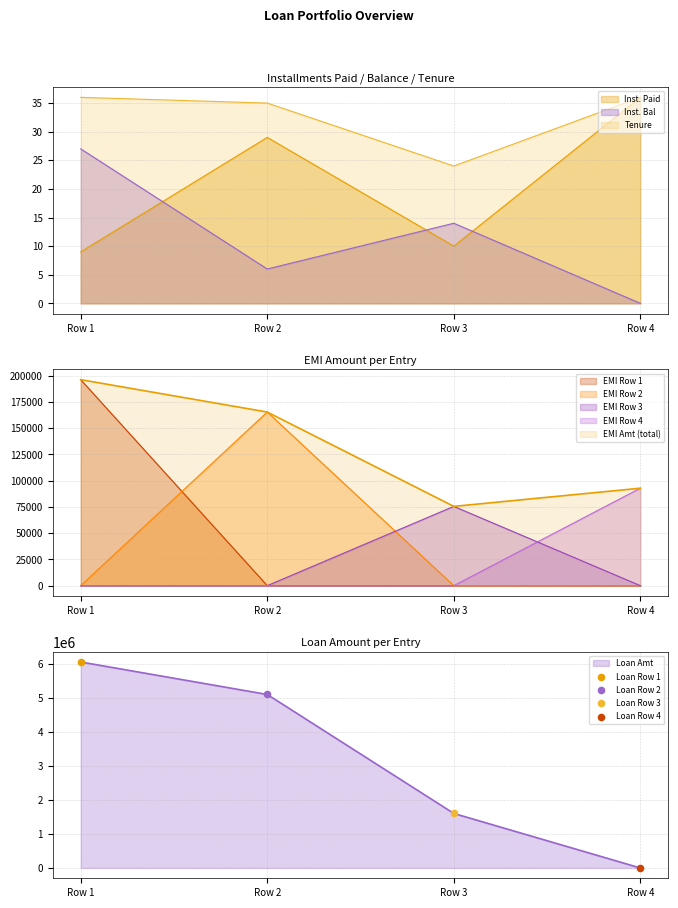

At how many categories does at least one series exceed 4351547?

2